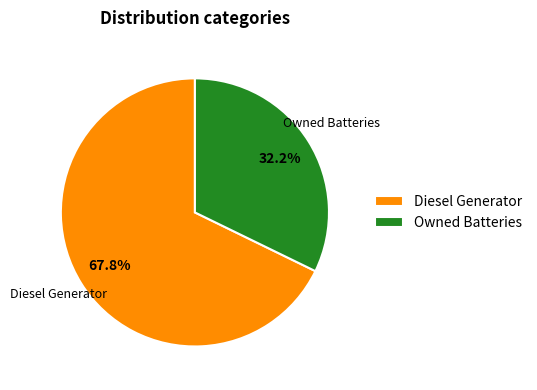

What is the smallest slice in the pie chart?

Owned Batteries